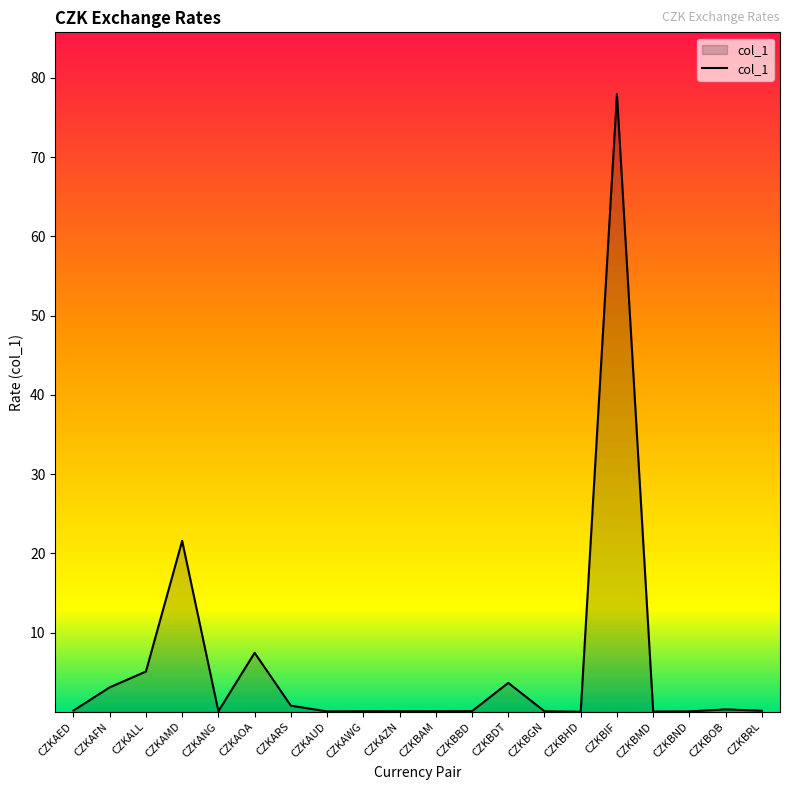

What is the maximum value shown in the chart?

78.0